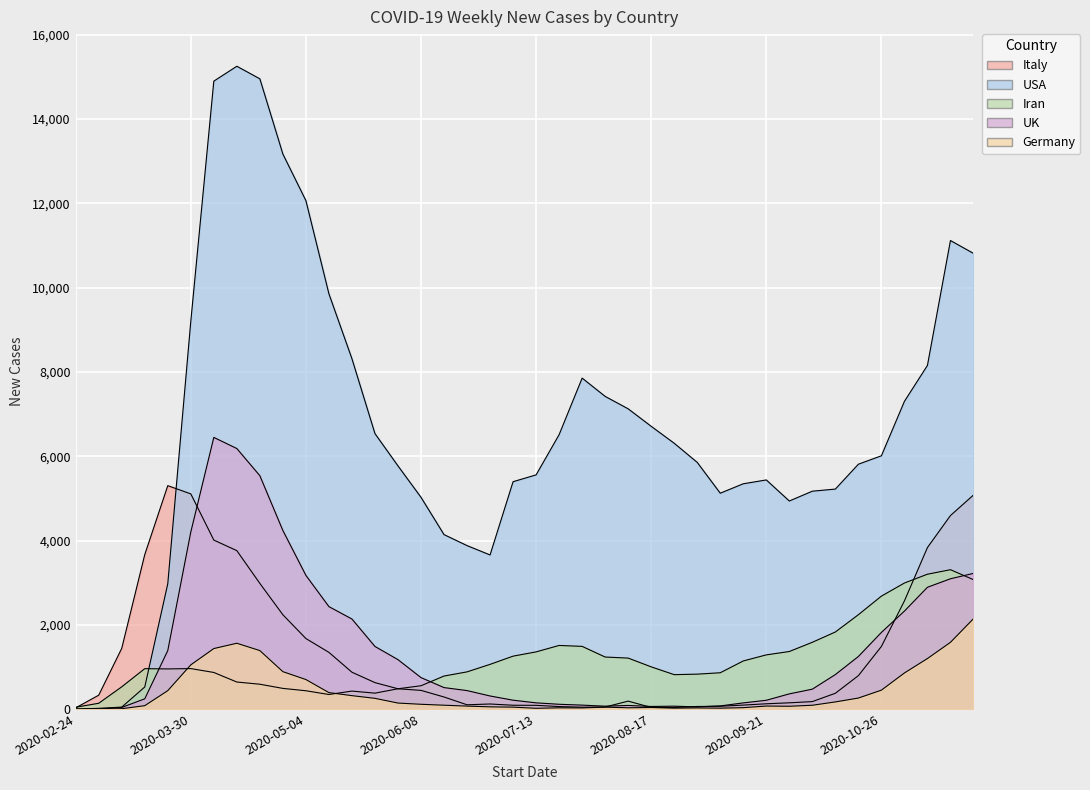

Is it true that Italy equals 2915 at 2020-11-16?

False